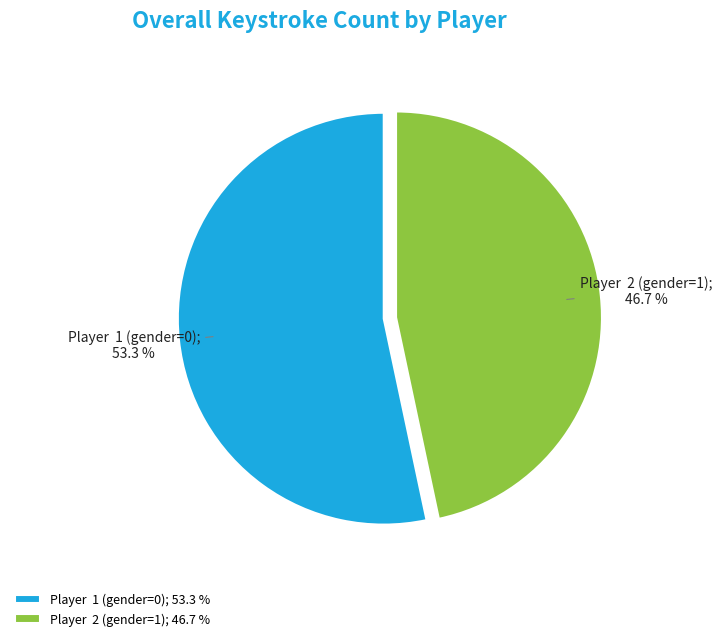

Which has a higher value, Player 2 (gender=1); 46.7 % or Player 1 (gender=0); 53.3 %?

Player 1 (gender=0); 53.3 %